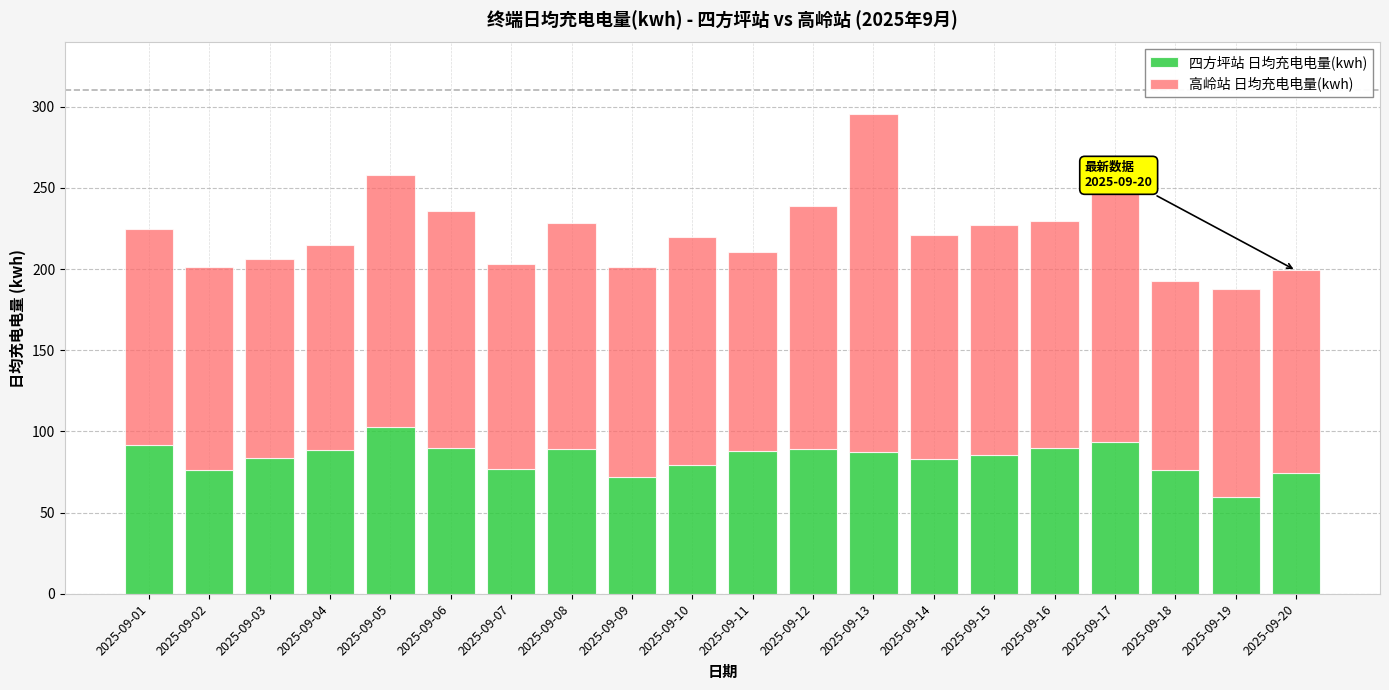

What is the total value across all series at 2025-09-12?

238.7